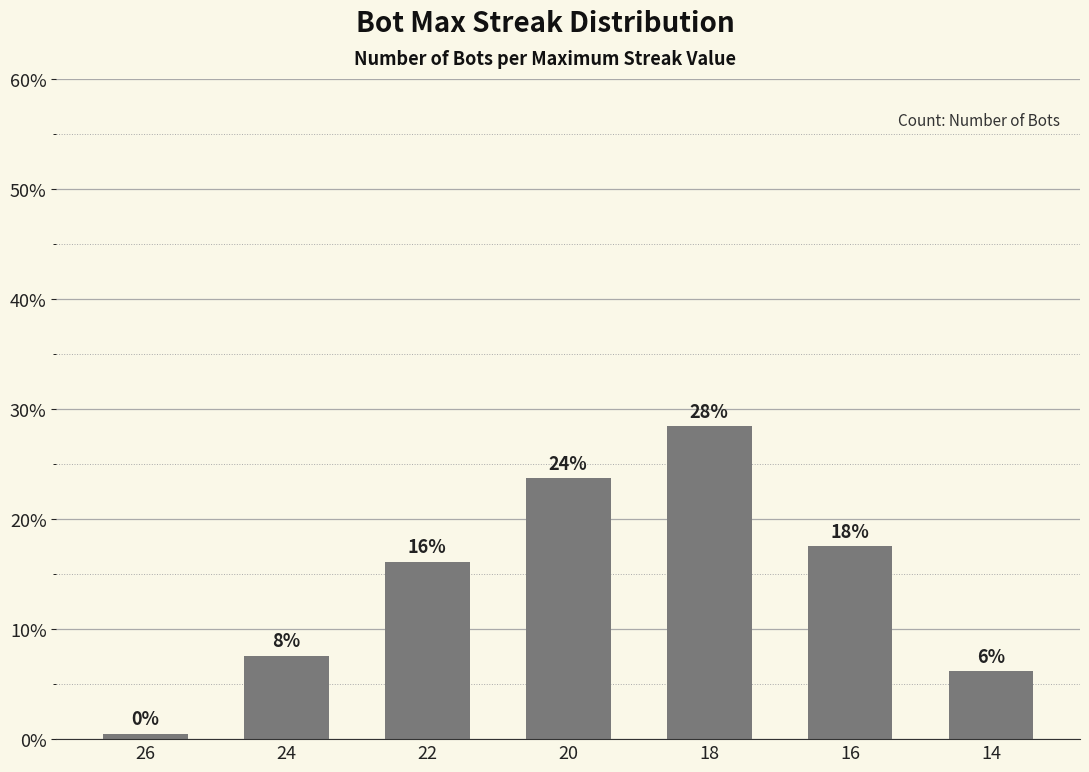

Approximately how many times larger is the value at 18 compared to 24?

3.8